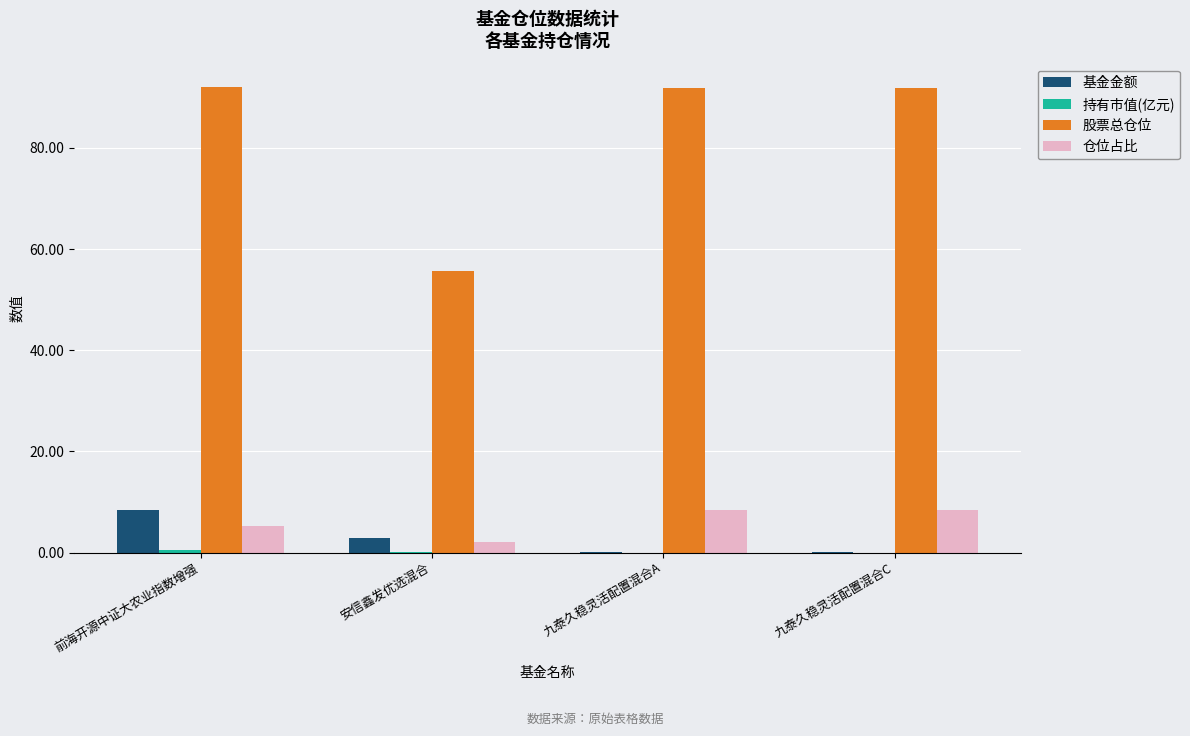

Between 安信鑫发优选混合 and 九泰久稳灵活配置混合C, which series saw the biggest shift?

股票总仓位